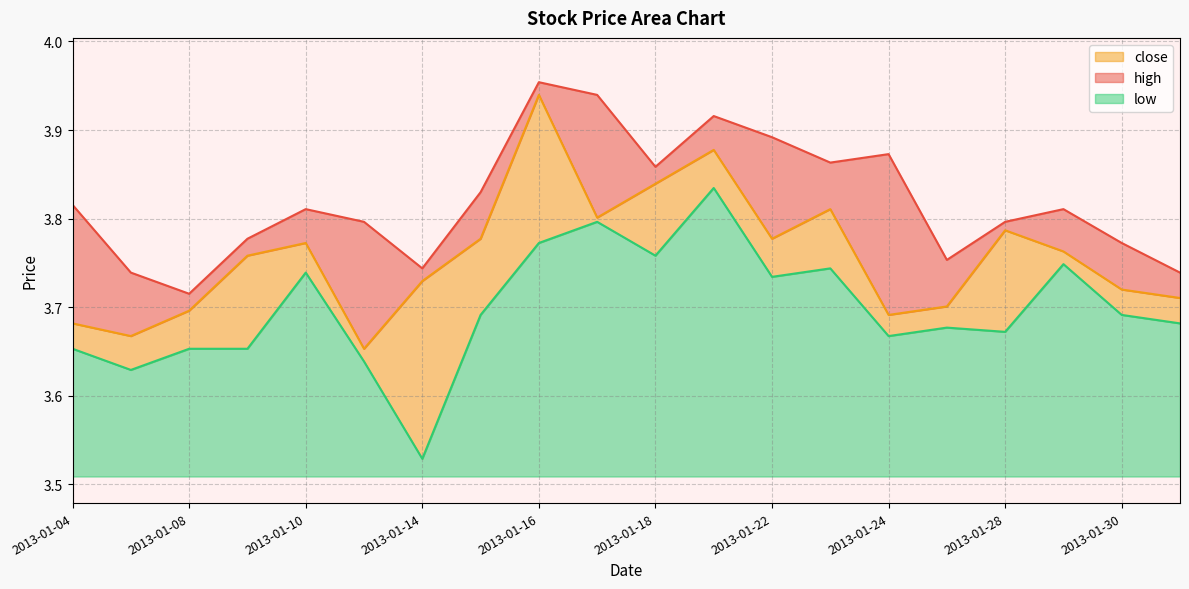

Is it true that high equals 0.8 at 2013-01-30?

False